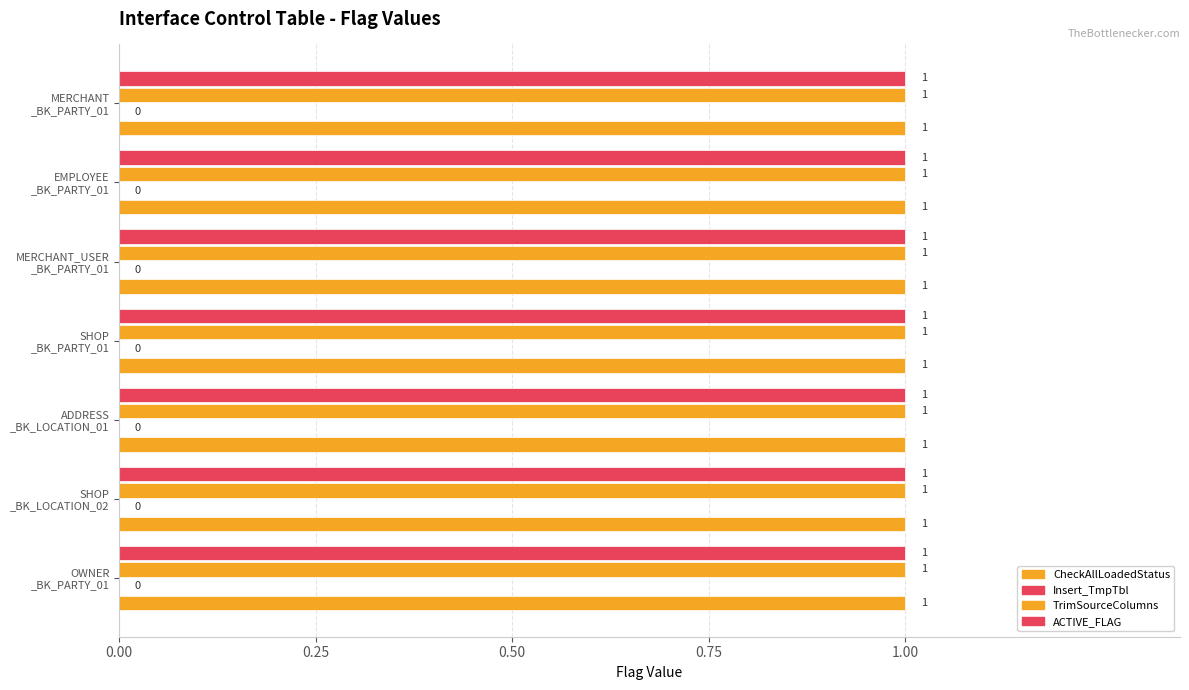

Reading left to right, what are all the values shown in this chart?

CheckAllLoadedStatus: INT_T_MMS_OWNER_BK_PARTY_01=1	INT_T_MMS_SHOP_BK_LOCATION_02=1	INT_T_MMS_ADDRESS_BK_LOCATION_01=1	INT_T_MMS_SHOP_BK_PARTY_01=1	INT_T_MMS_MERCHANT_USER_BK_PARTY_01=1	INT_T_MMS_EMPLOYEE_BK_PARTY_01=1	INT_T_MMS_MERCHANT_BK_PARTY_01=1
Insert_TmpTbl: INT_T_MMS_OWNER_BK_PARTY_01=0	INT_T_MMS_SHOP_BK_LOCATION_02=0	INT_T_MMS_ADDRESS_BK_LOCATION_01=0	INT_T_MMS_SHOP_BK_PARTY_01=0	INT_T_MMS_MERCHANT_USER_BK_PARTY_01=0	INT_T_MMS_EMPLOYEE_BK_PARTY_01=0	INT_T_MMS_MERCHANT_BK_PARTY_01=0
TrimSourceColumns: INT_T_MMS_OWNER_BK_PARTY_01=1	INT_T_MMS_SHOP_BK_LOCATION_02=1	INT_T_MMS_ADDRESS_BK_LOCATION_01=1	INT_T_MMS_SHOP_BK_PARTY_01=1	INT_T_MMS_MERCHANT_USER_BK_PARTY_01=1	INT_T_MMS_EMPLOYEE_BK_PARTY_01=1	INT_T_MMS_MERCHANT_BK_PARTY_01=1
ACTIVE_FLAG: INT_T_MMS_OWNER_BK_PARTY_01=1	INT_T_MMS_SHOP_BK_LOCATION_02=1	INT_T_MMS_ADDRESS_BK_LOCATION_01=1	INT_T_MMS_SHOP_BK_PARTY_01=1	INT_T_MMS_MERCHANT_USER_BK_PARTY_01=1	INT_T_MMS_EMPLOYEE_BK_PARTY_01=1	INT_T_MMS_MERCHANT_BK_PARTY_01=1